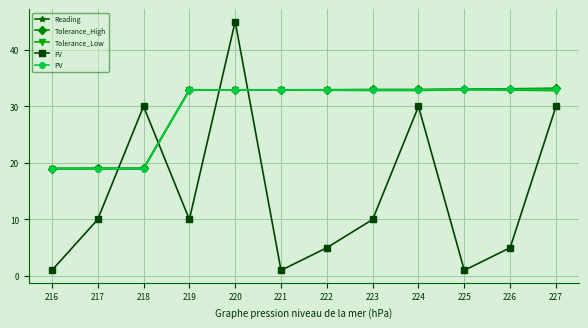

What is the maximum value for FV?

45.0